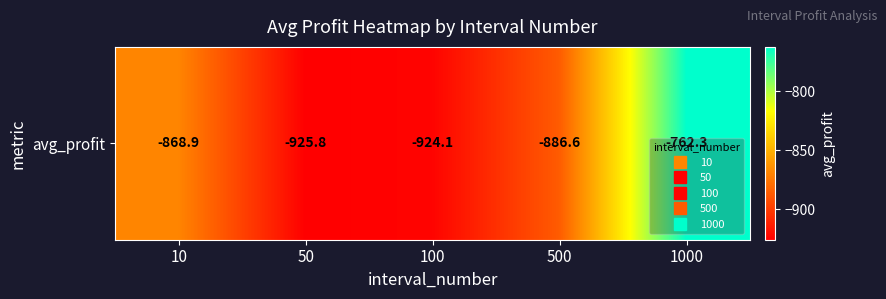

Between 50 and 10, which is larger?

10